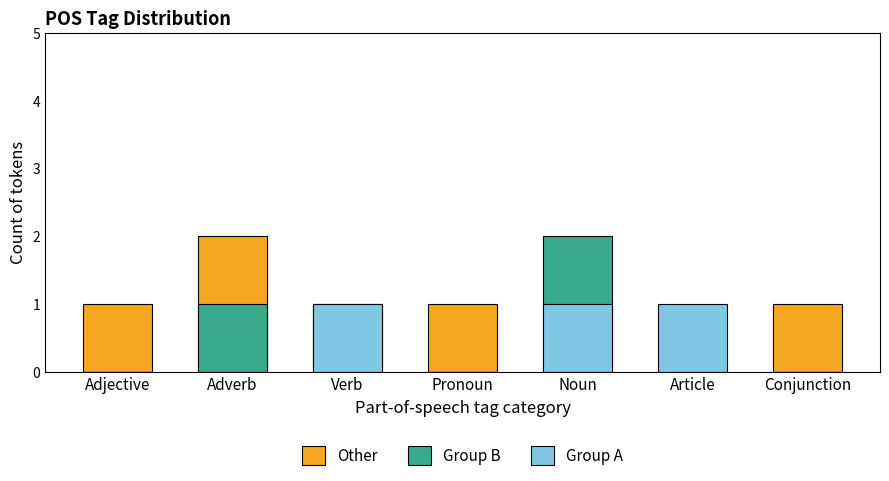

What is the spread (max minus min) of values at Pronoun?

1